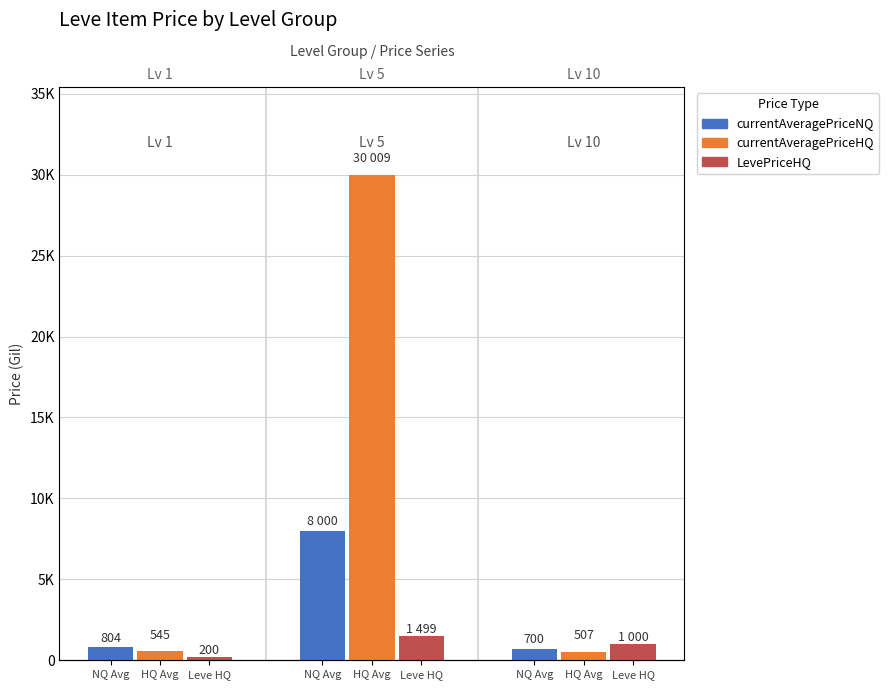

What are all the series names shown in the legend?

currentAveragePriceNQ, currentAveragePriceHQ, LevePriceHQ